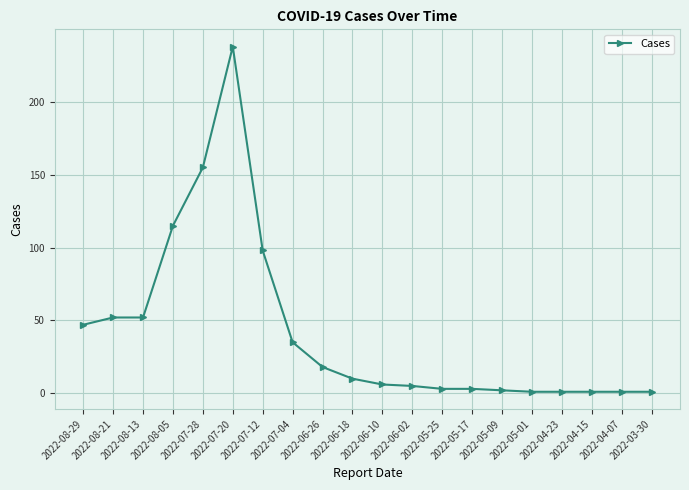

How many lines are shown in the chart?

1